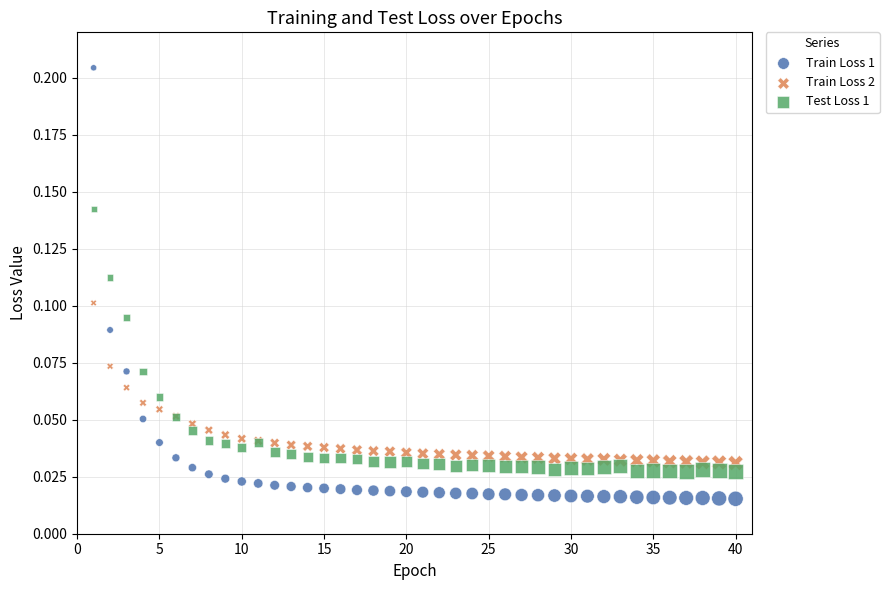

Which series reaches the maximum Y coordinate?

Train Loss 1